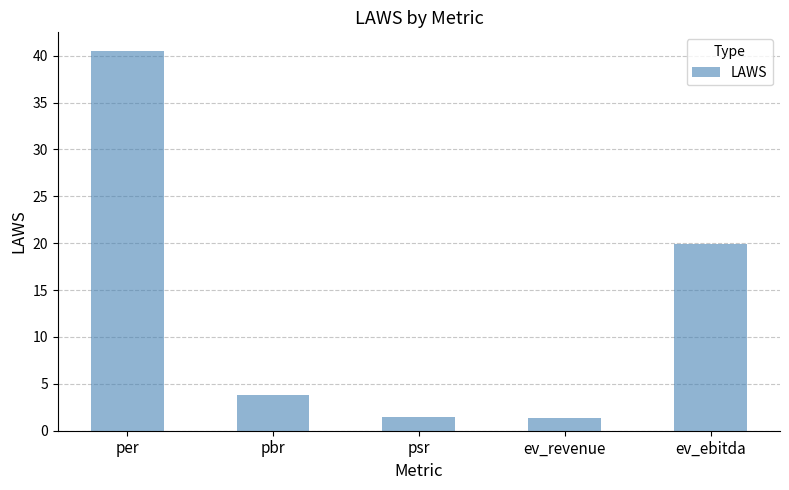

How many data points does each series have?

5